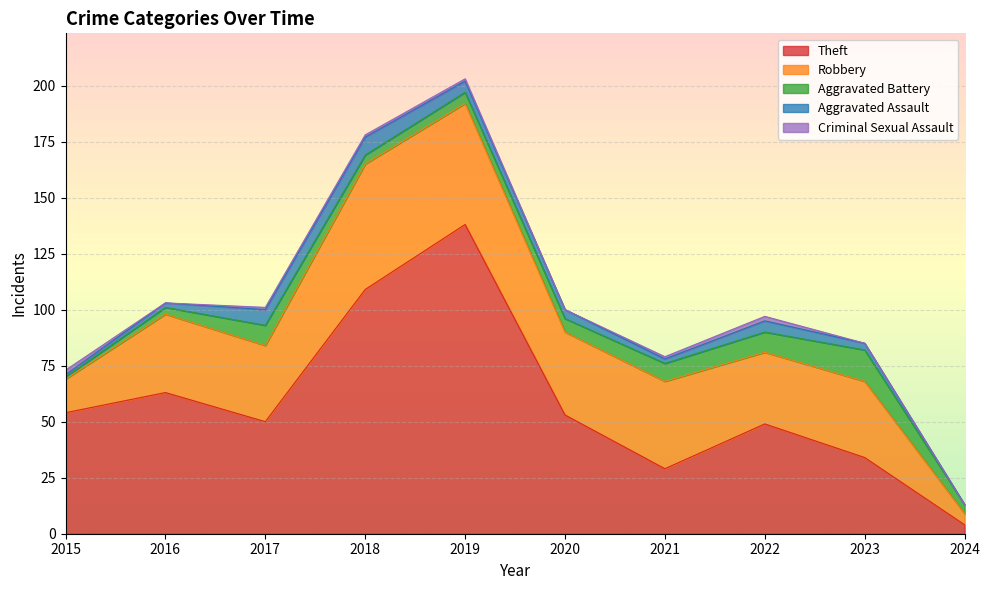

How many Aggravated Assault values are between 2 and 5?

6